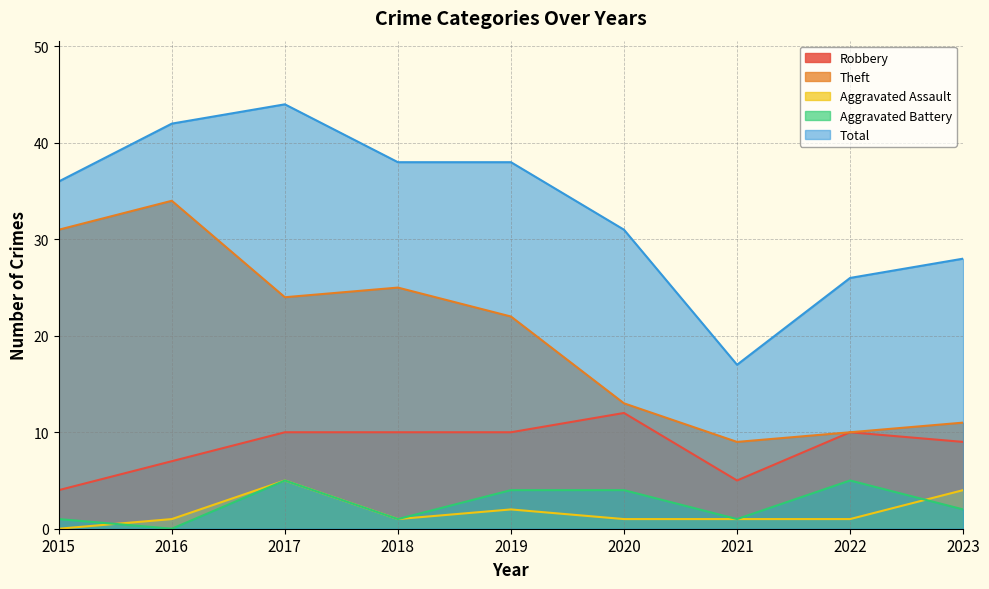

The Aggravated Battery series shows 5 at 2017. True or false?

True